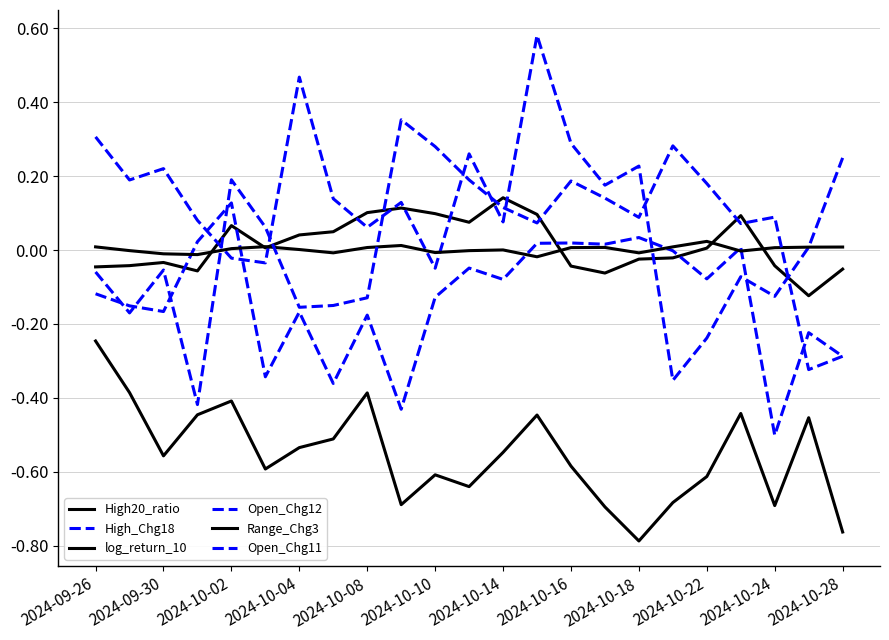

How many times do Range_Chg3 and High20_ratio cross each other?

6